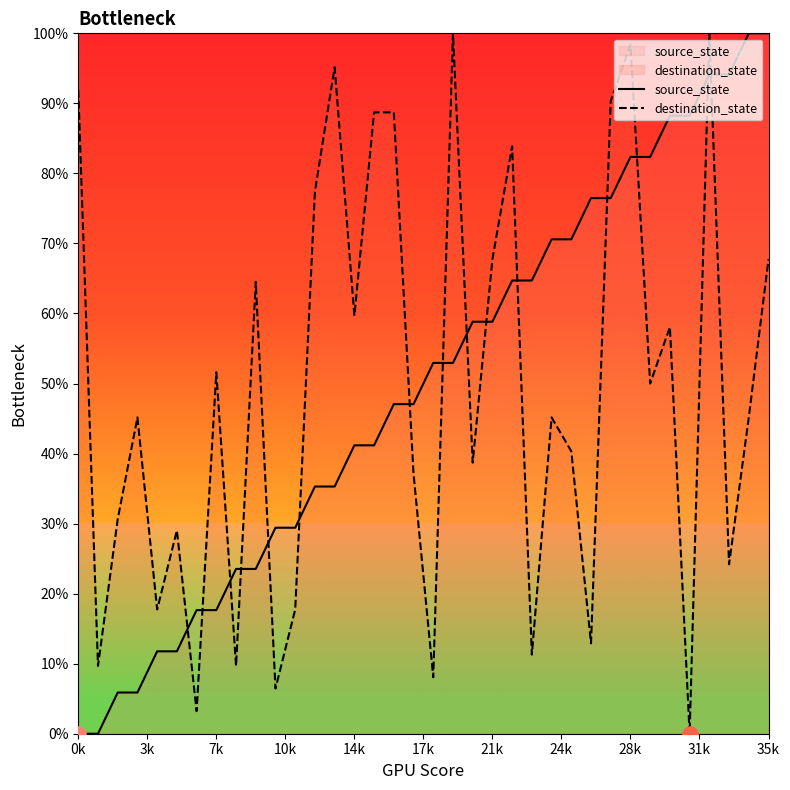

Which series has the widest spread of Y values?

source_state